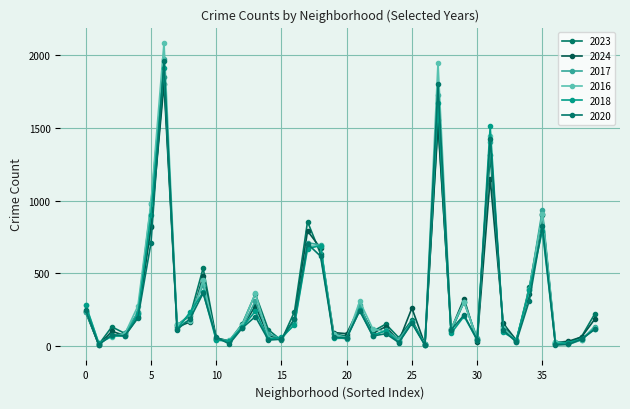

How many categories are shown in the chart?

40